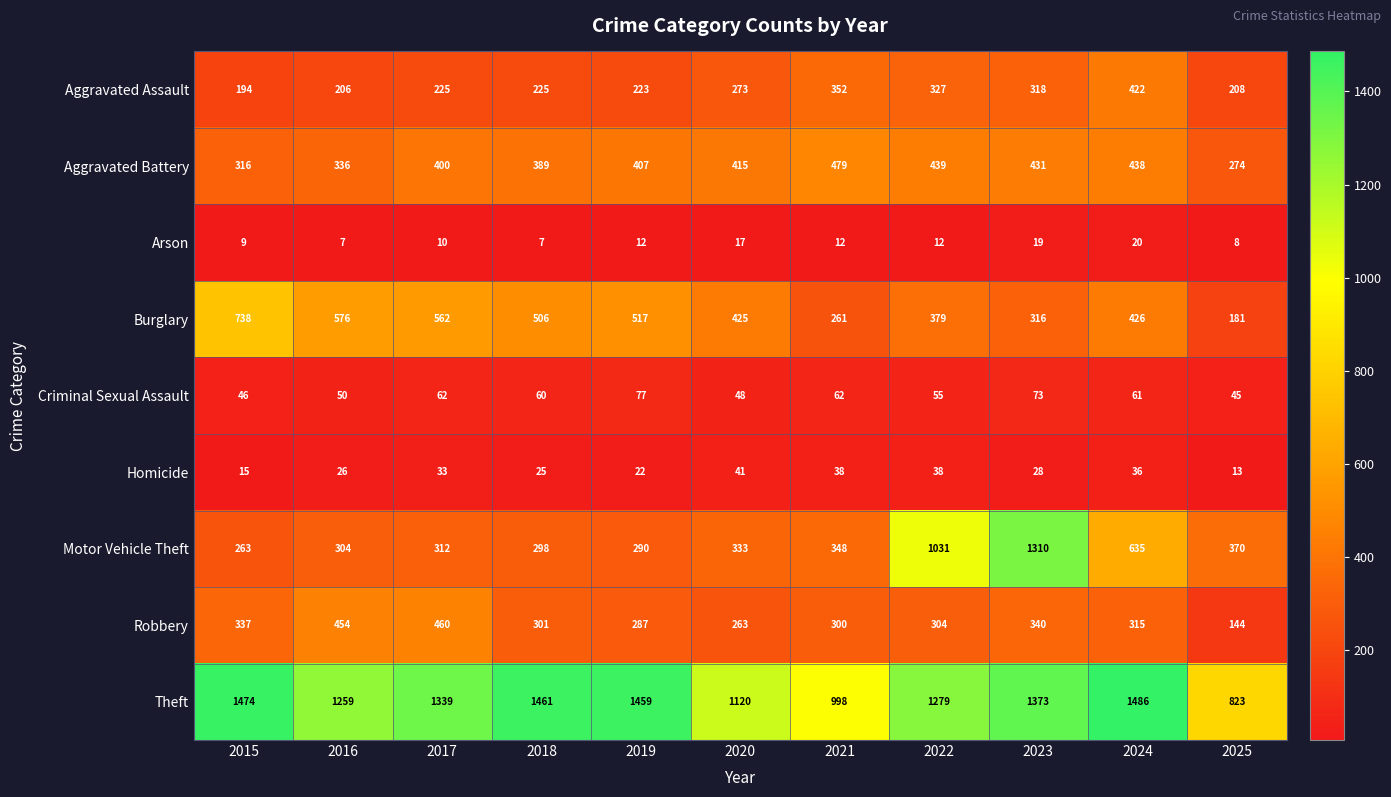

Which series has the largest range (max minus min)?

Motor Vehicle Theft